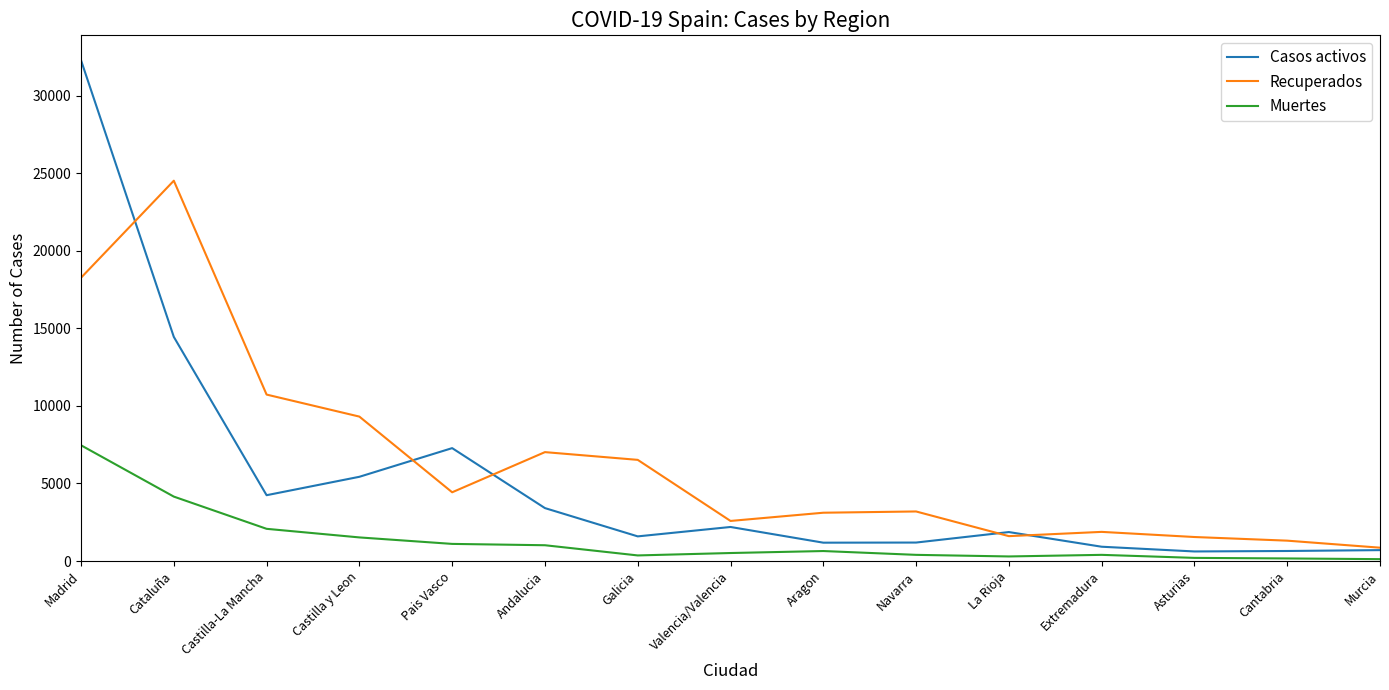

What is the difference between the Muertes values at Castilla-La Mancha and Galicia?

1715